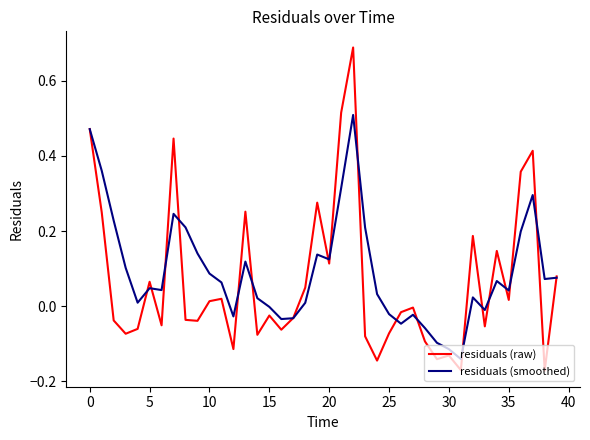

True or false: residuals (raw) and residuals (smoothed) intersect in this chart.

True